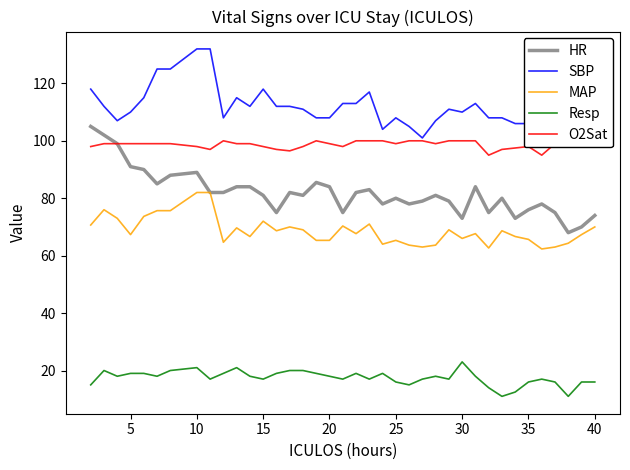

The value of Resp at 35 is 5.8. True or false?

False